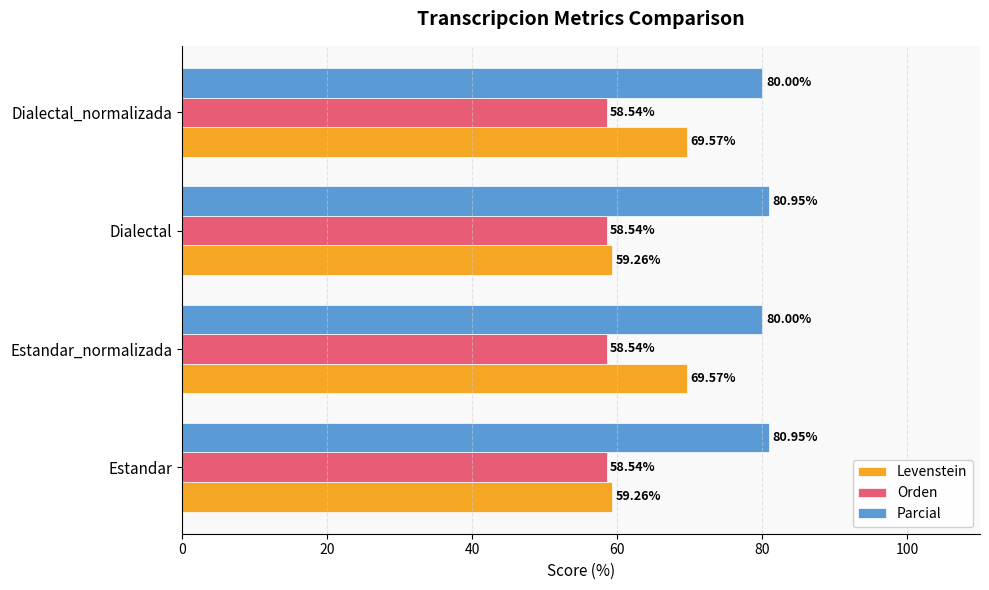

List the series in order of their overall mean, highest first.

Parcial, Levenstein, Orden